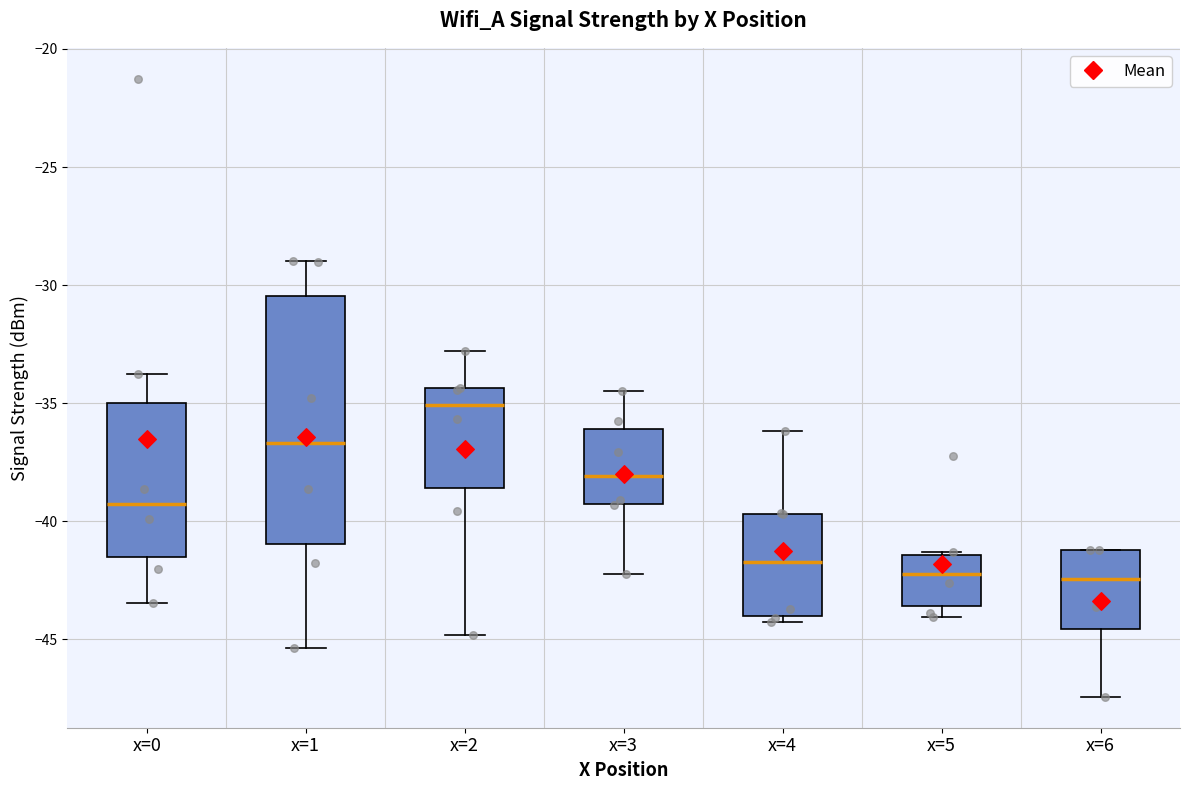

Which box is the tallest, from its lower edge to its upper edge?

x=1